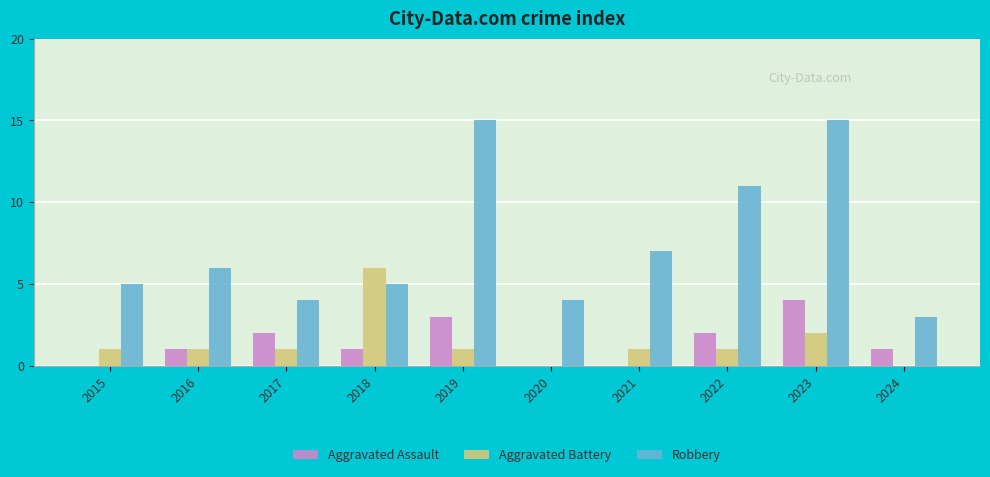

The Robbery series shows 15 at 2019. True or false?

True